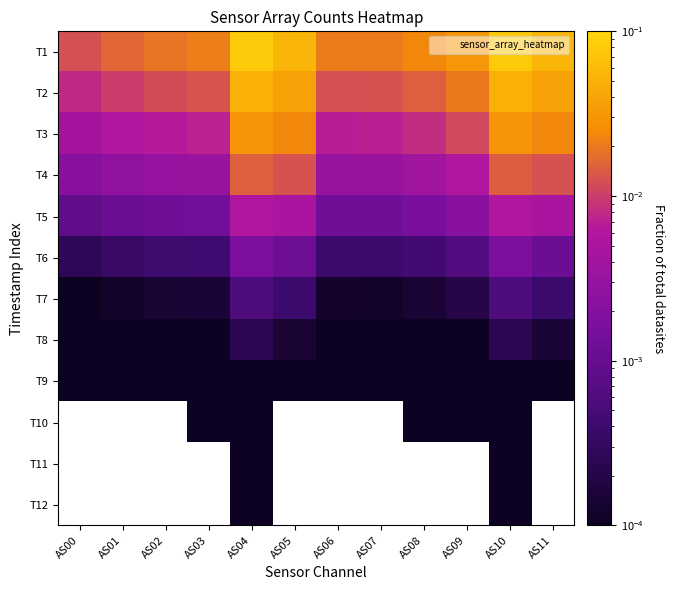

What is the difference between the maximum and second lowest values in the T1 series?

0.1